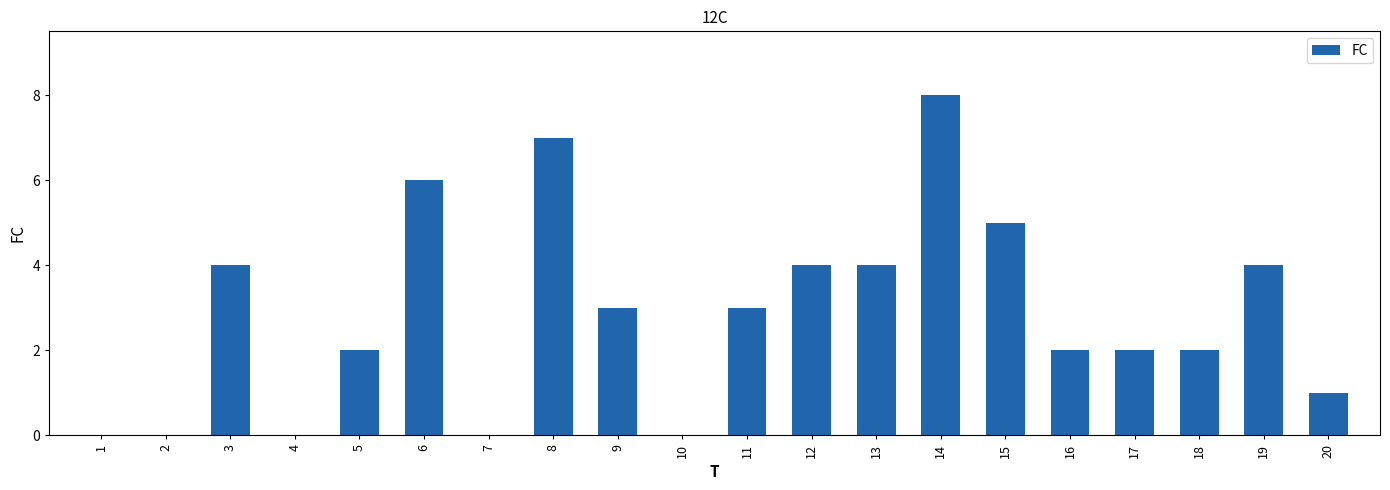

Which has a higher value, 15 or 11?

15